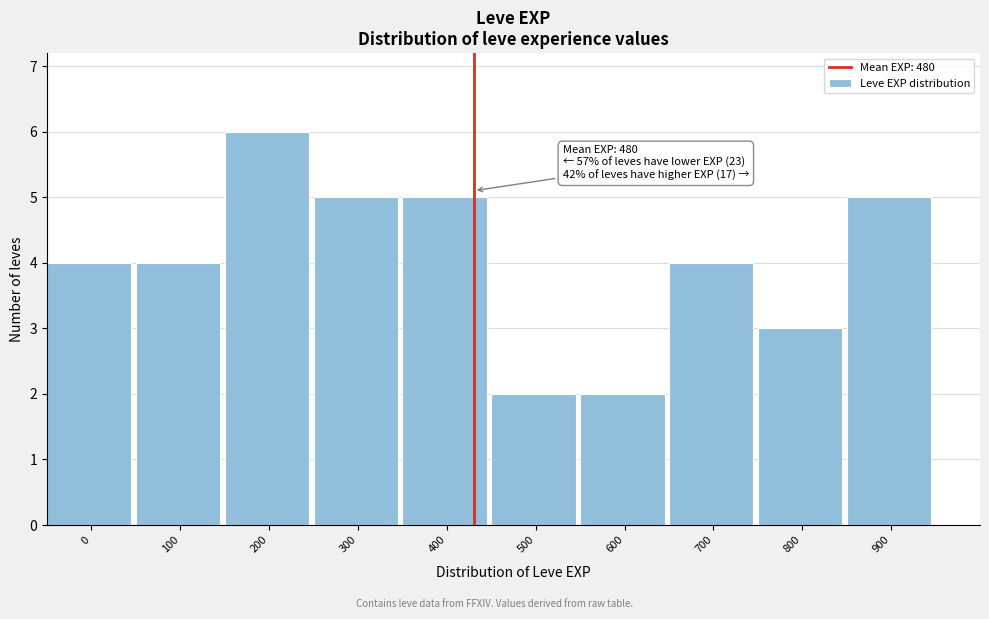

Reading left to right, extract all data points from this chart.

0=4	100=4	200=6	300=5	400=5	500=2	600=2	700=4	800=3	900=5